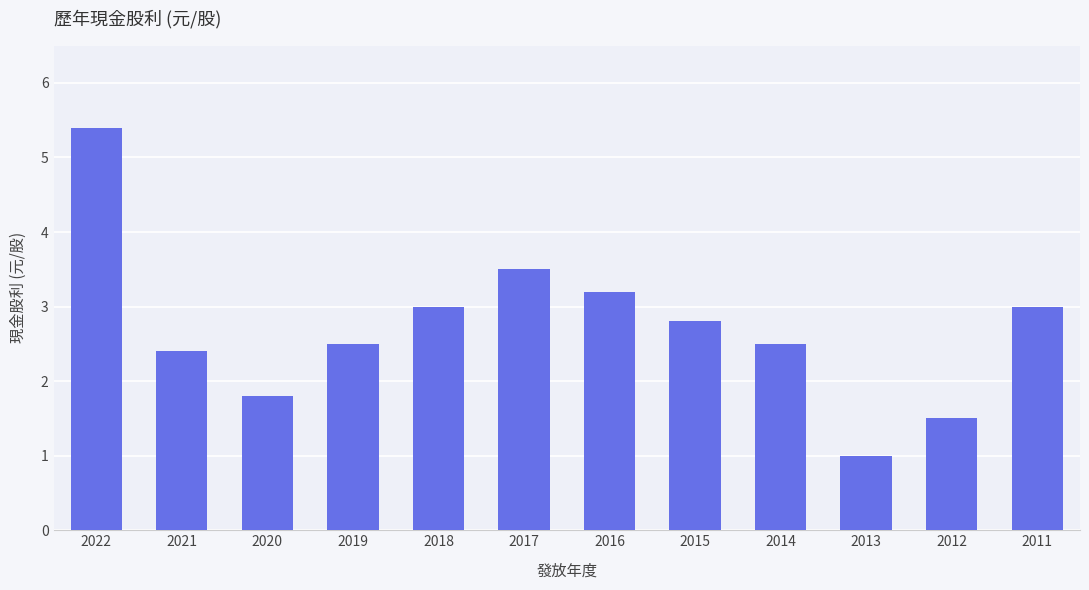

Reading left to right, transcribe all the data shown in this chart.

2022=5.4	2021=2.4	2020=1.8	2019=2.5	2018=3.0	2017=3.5	2016=3.2	2015=2.8	2014=2.5	2013=1.0	2012=1.5	2011=3.0